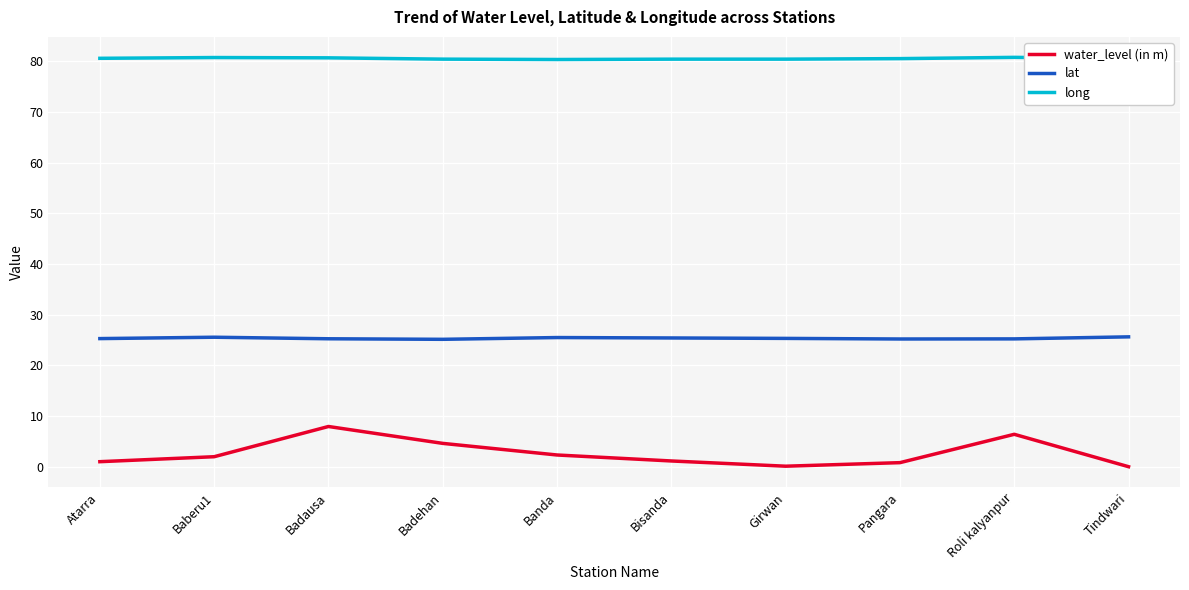

List the series in order of their overall mean, lowest first.

water_level (in m), lat, long